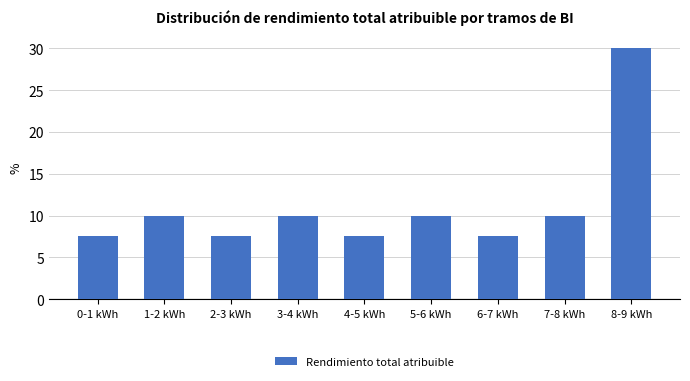

Reading right to left, extract all data points from this chart.

8-9 kWh=30.0	7-8 kWh=10.0	6-7 kWh=7.5	5-6 kWh=10.0	4-5 kWh=7.5	3-4 kWh=10.0	2-3 kWh=7.5	1-2 kWh=10.0	0-1 kWh=7.5